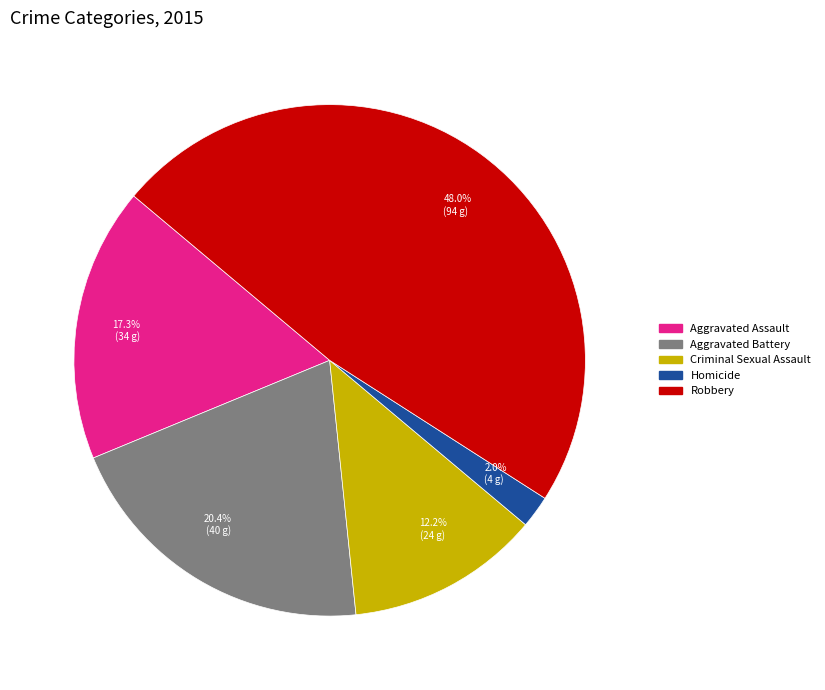

Which slice is the largest?

Robbery